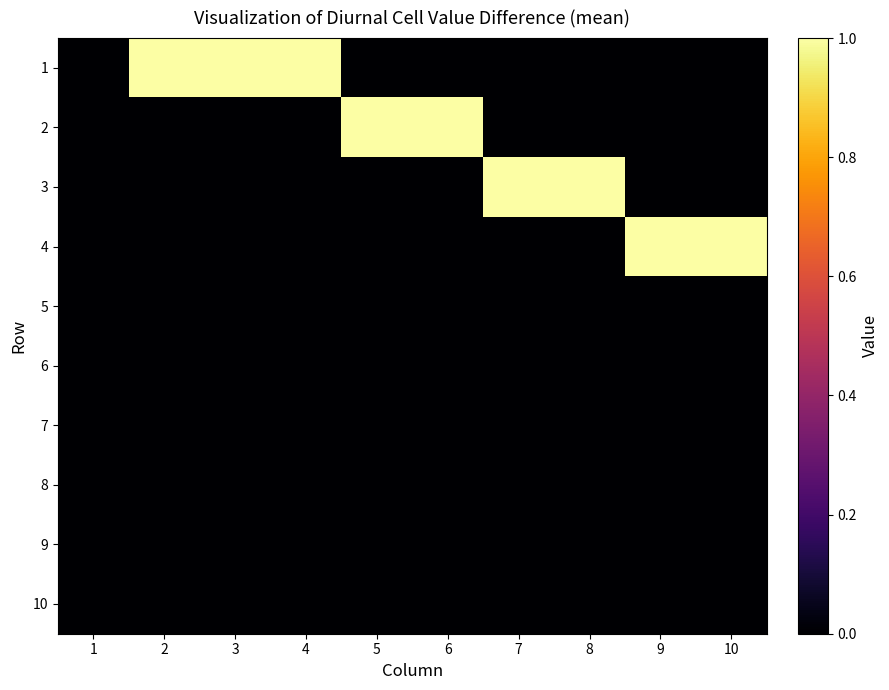

At which category is the sum across all series the highest?

2